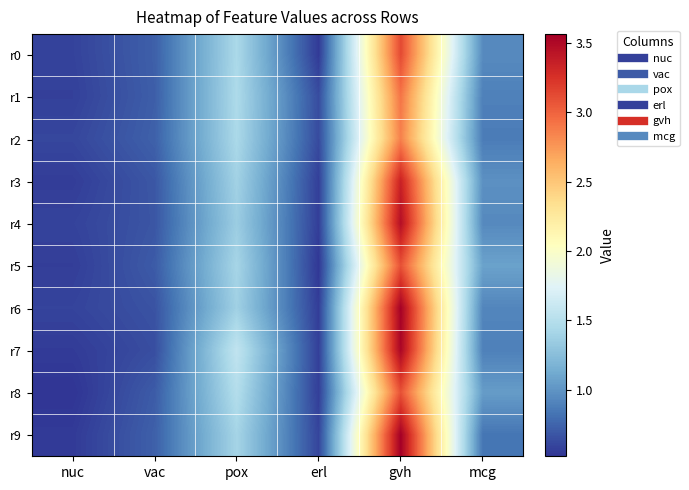

List the series in order of their peak value, highest first.

r9, r6, r7, r4, r3, r0, r5, r8, r1, r2